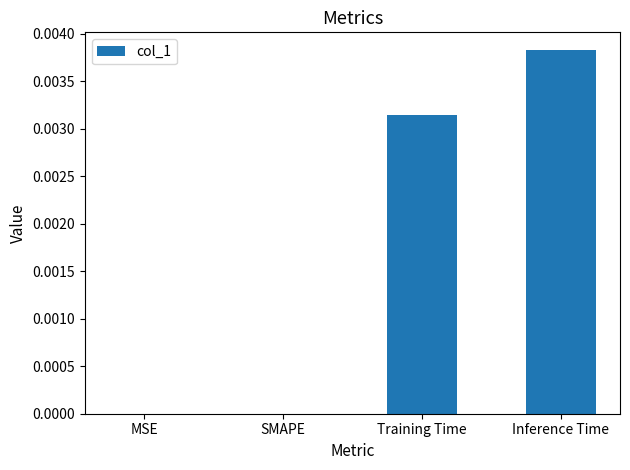

Are the bars horizontal?

No